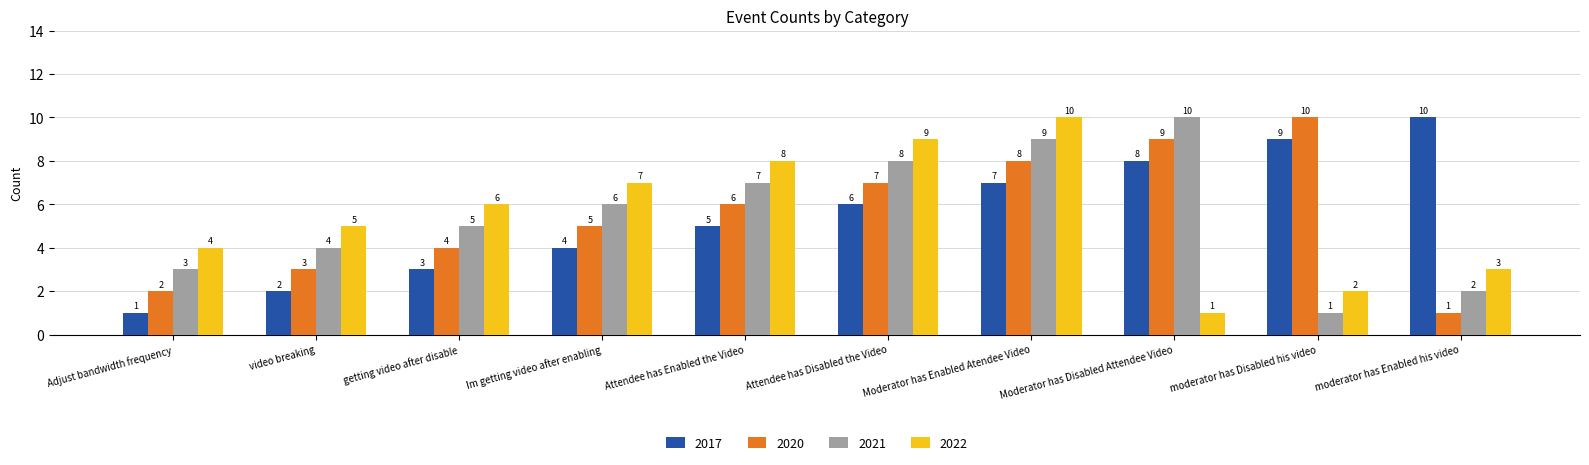

Which category has the highest value in the 2021 series?

Moderator has Disabled Attendee Video